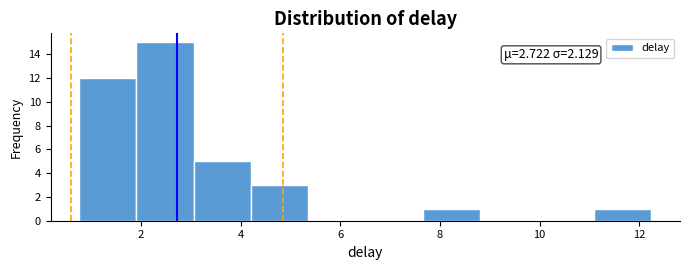

Which range on the x-axis has the tallest bar?

2.0 to 3.0